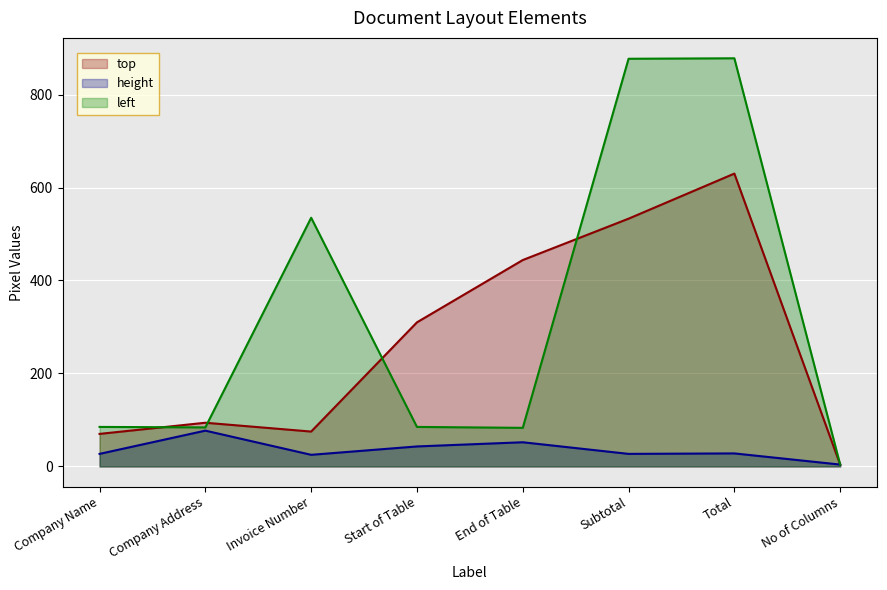

At which category does top reach its first local peak?

Company Address